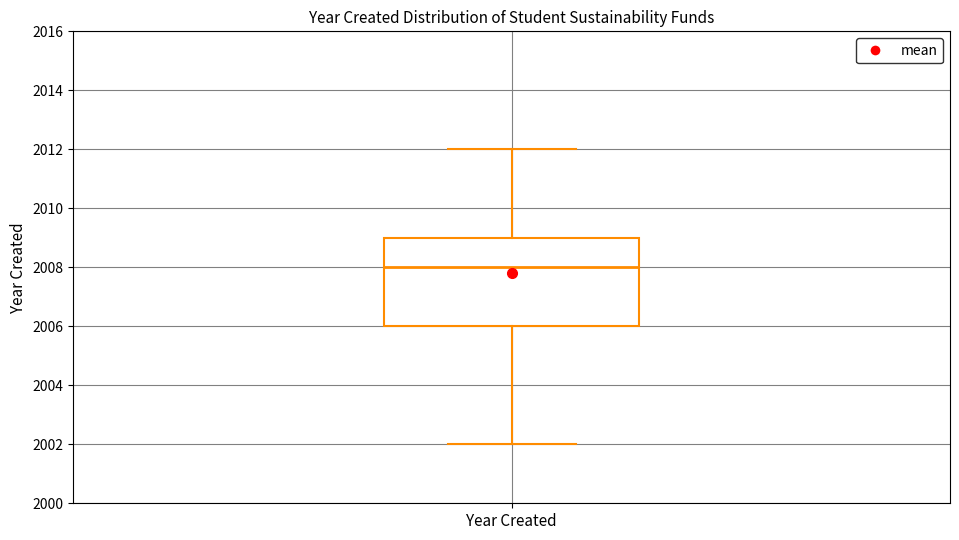

Transcribe this box plot: give where the median line is, the range the box spans, and where the two whiskers end, as read against the y-axis. The values are not printed on the chart, so give them approximately, as read against the axis.

median 2008, box 2006 to 2009, whiskers 2002 to 2012